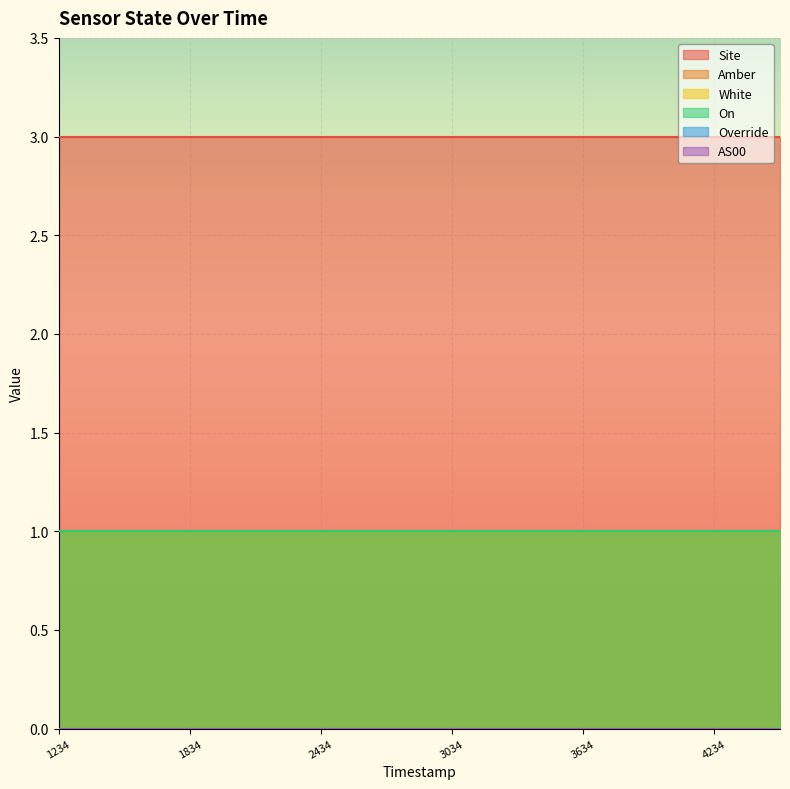

True or false: Override and On cross at least once.

False